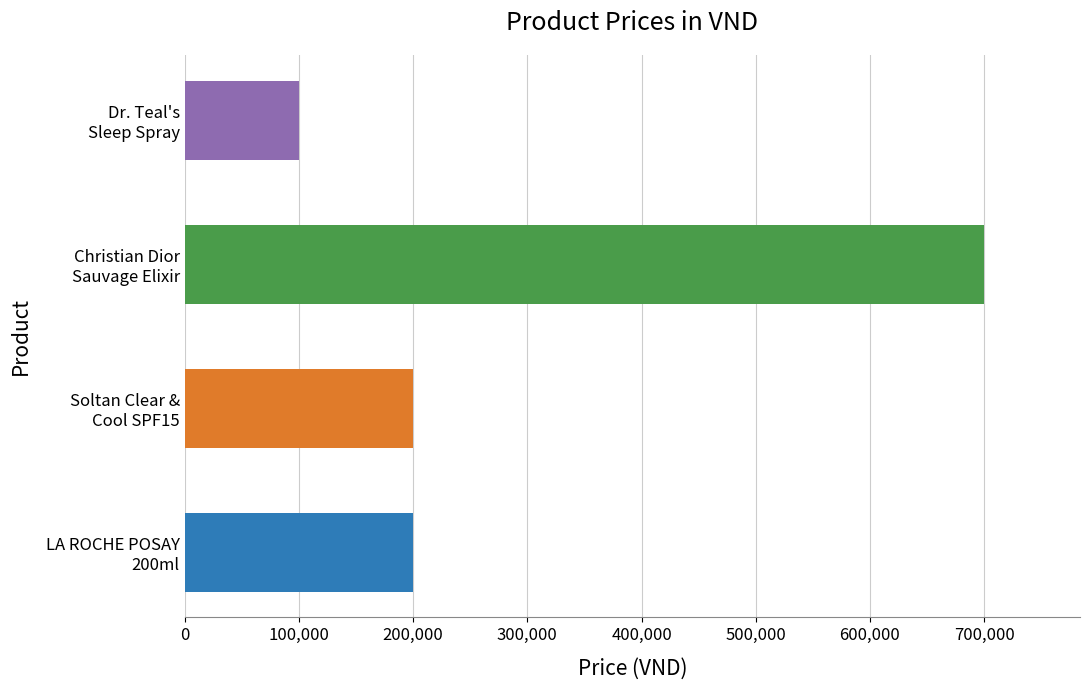

Approximately how many times larger is the value at Soltan Clear &
Cool SPF15 compared to Dr. Teal's
Sleep Spray?

2.0